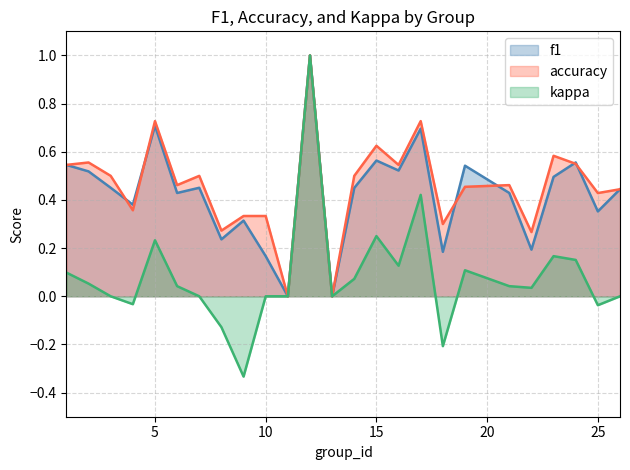

What is the value of the f1 point at the 3rd from the left?

0.5